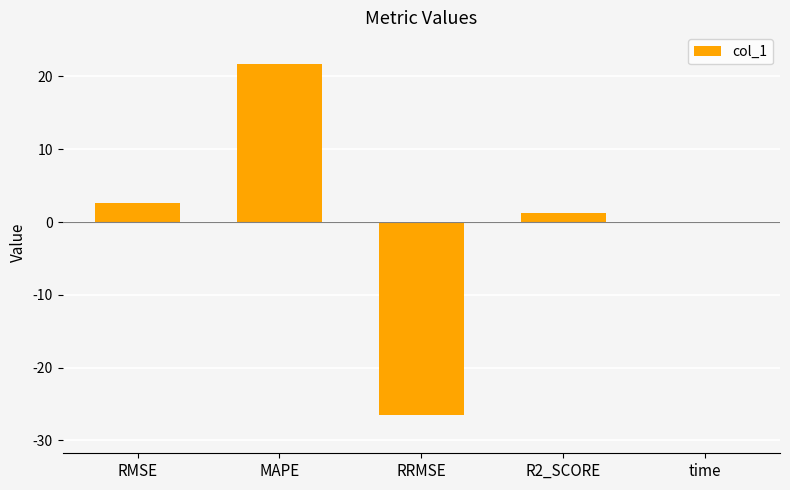

What is the change in value from MAPE to time?

-21.7